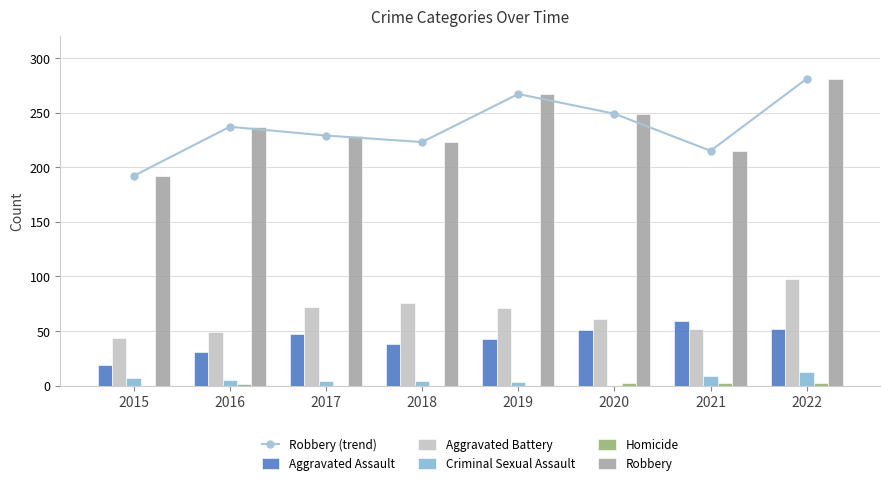

At which category is the sum across all series the highest?

2022